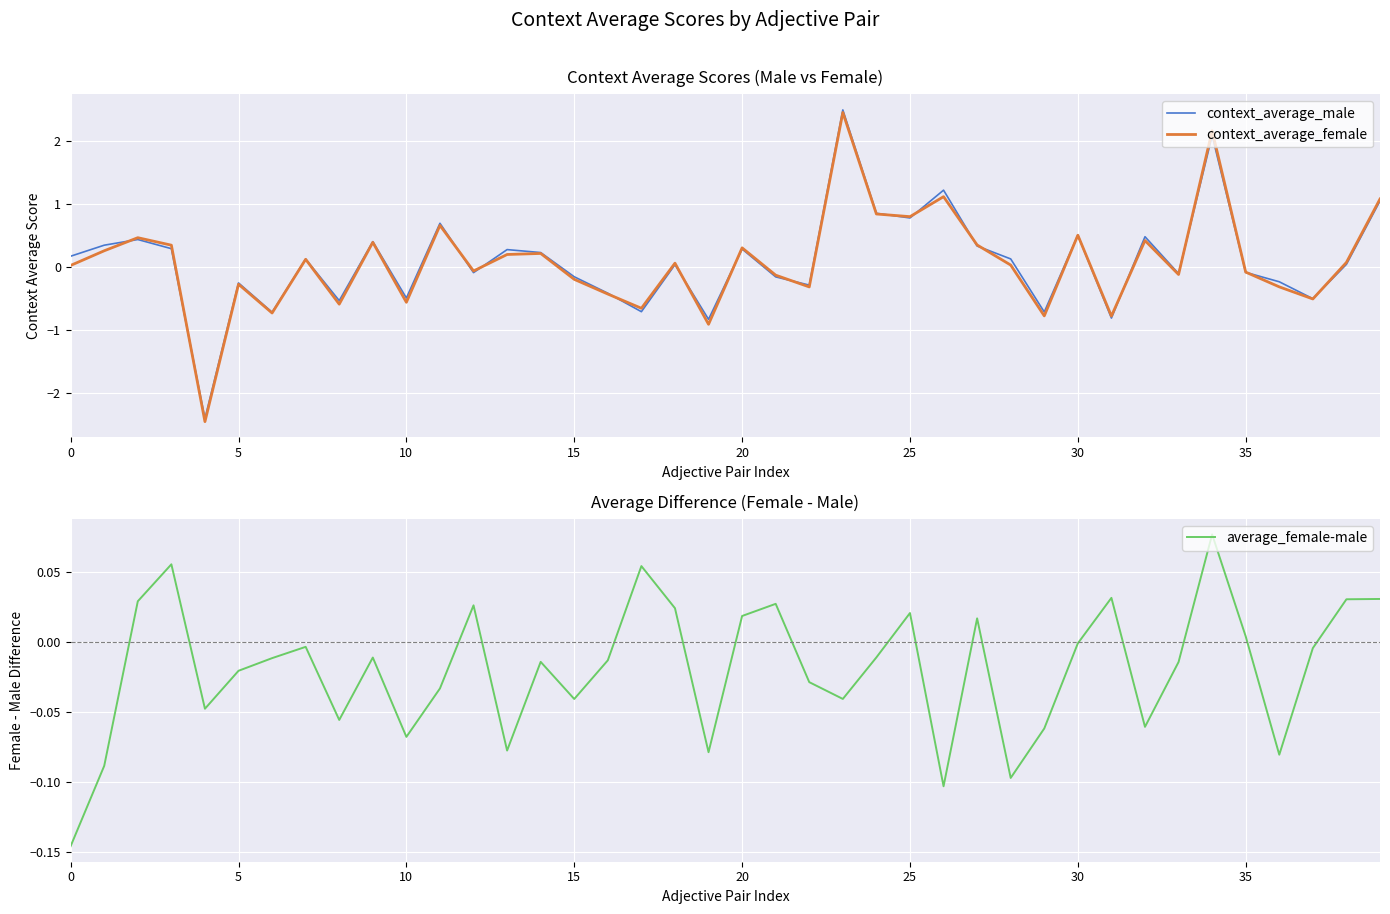

How many lines are shown in the chart?

3